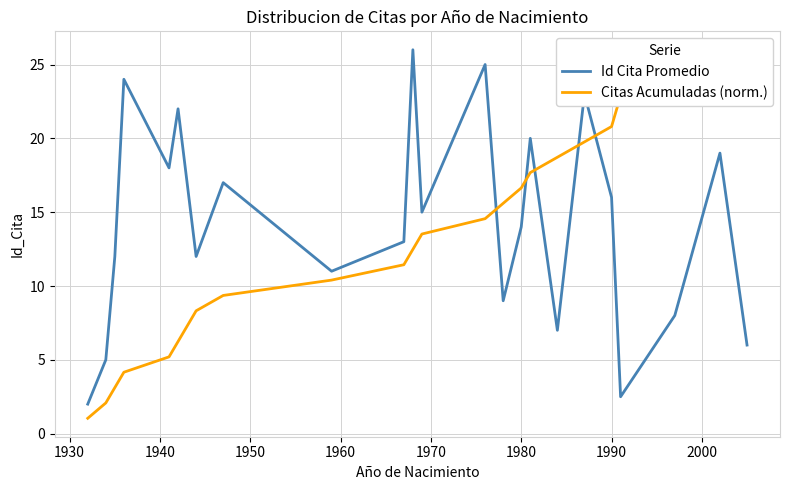

True or false: Id Cita Promedio has a value of 2.9 at 1980.

False